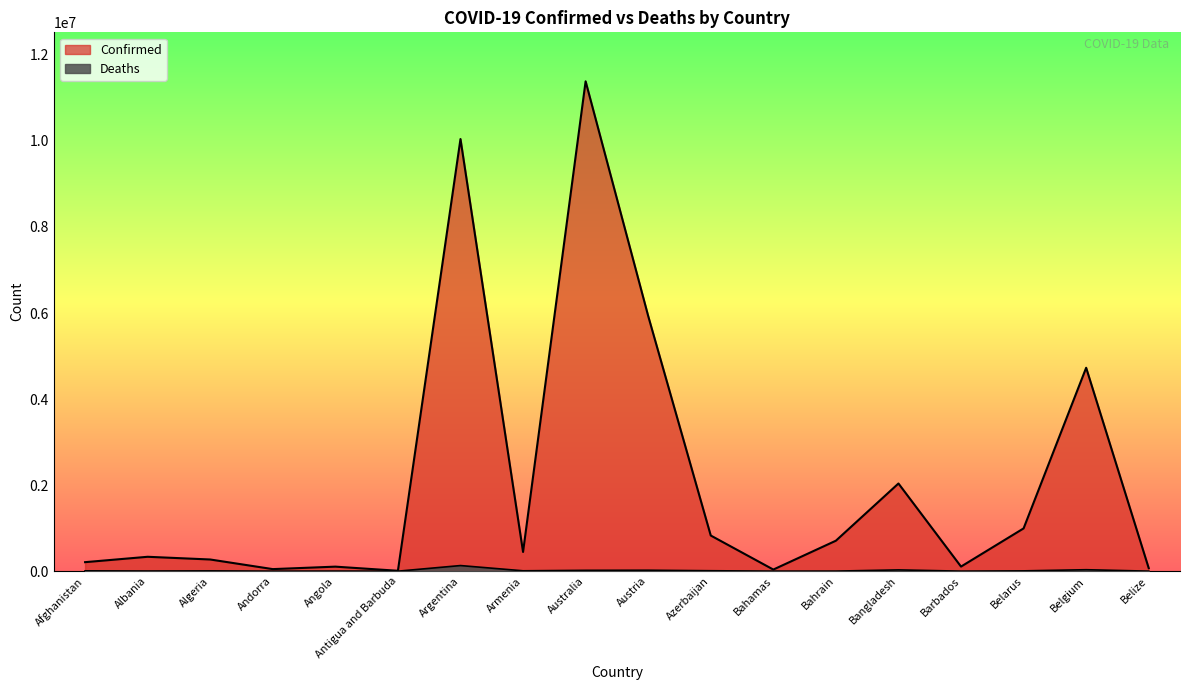

Read the Confirmed value at Bahamas, to the nearest 10.

37490